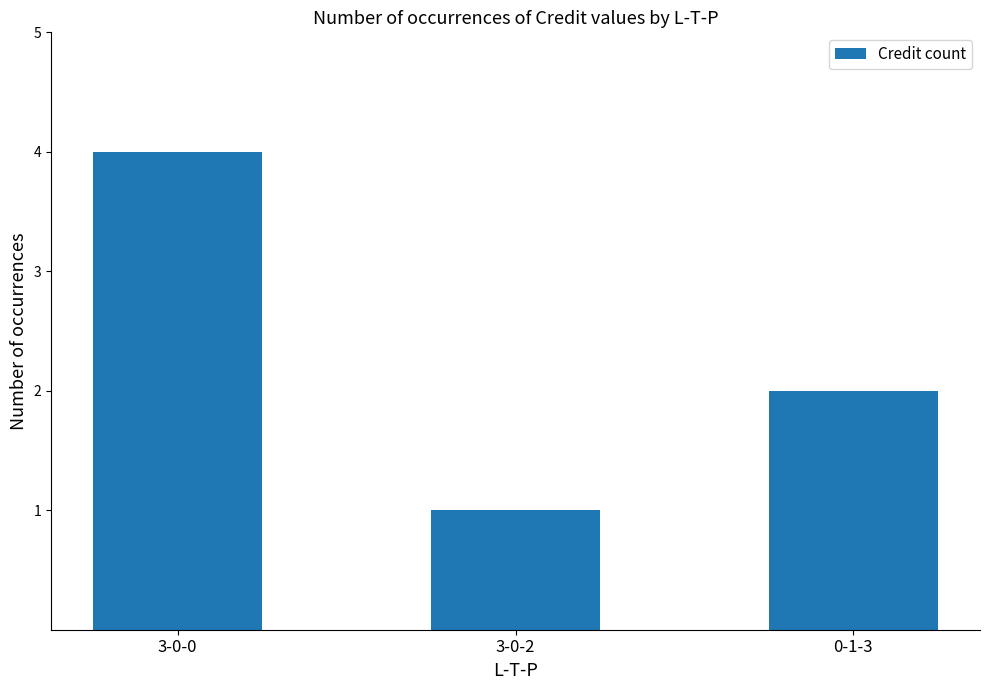

What is the label of the 3rd bar from the right?

3-0-0